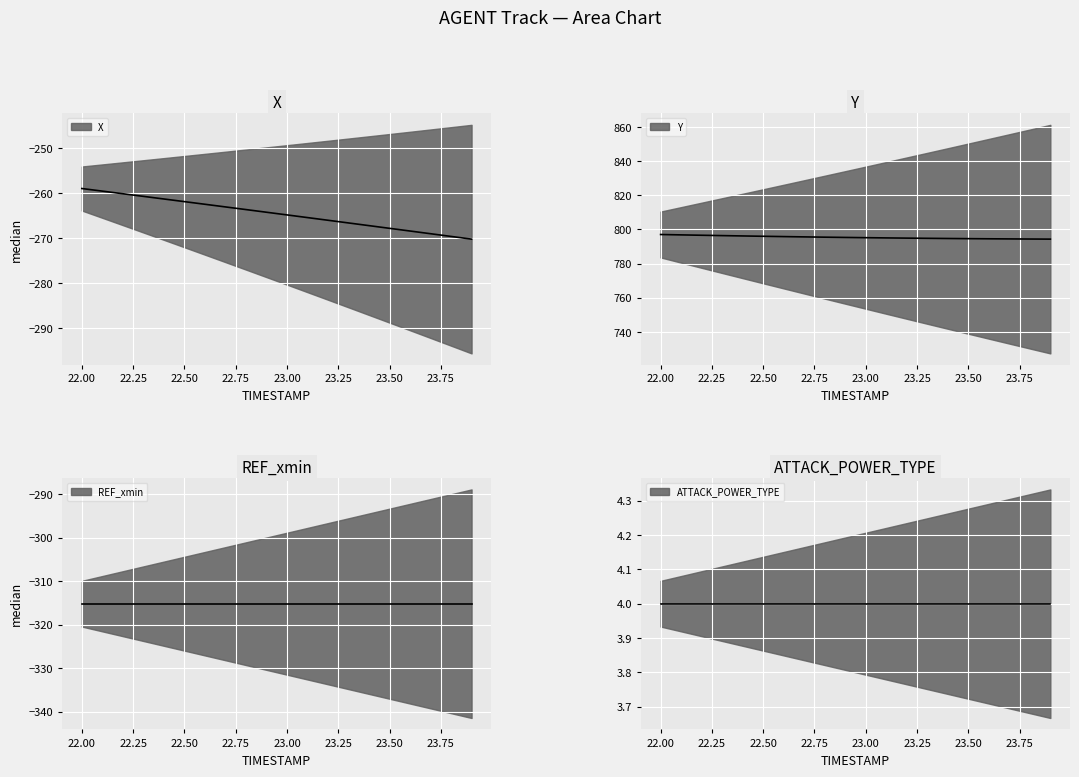

At which label does X reach its minimum?

23.9